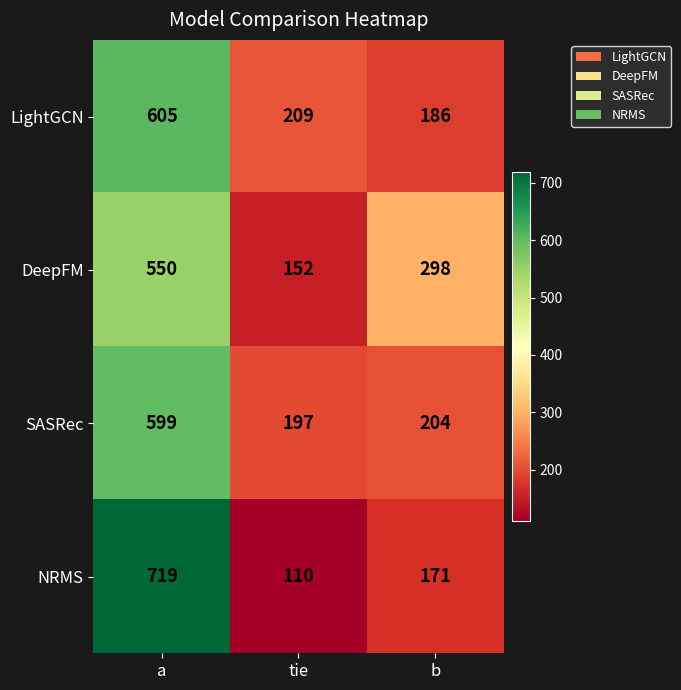

Which category has the highest value across all series?

a